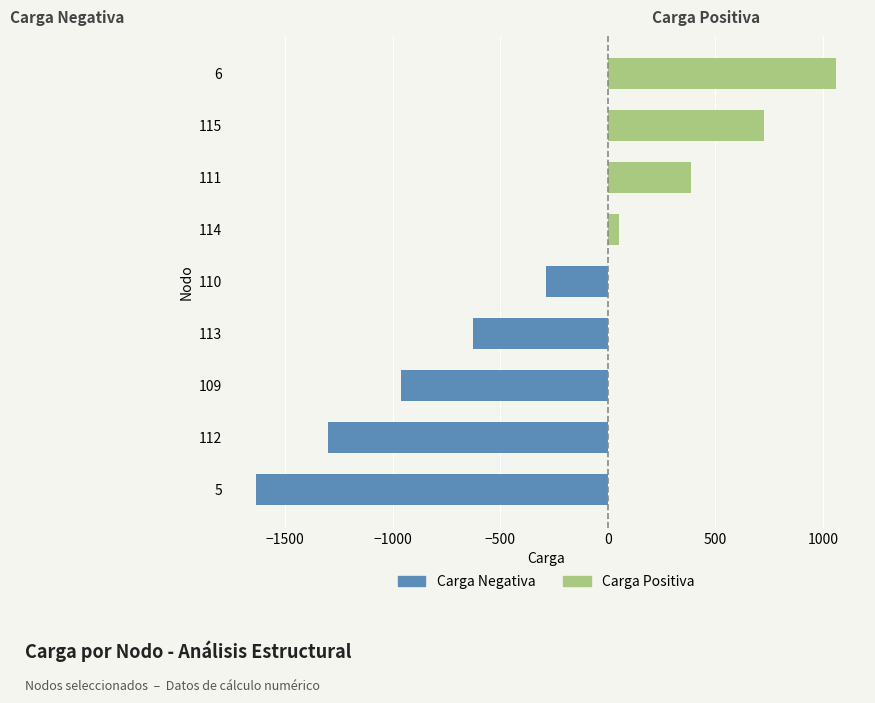

What is the value of the Carga Negativa bar at the 2nd from the left?

-1300.0